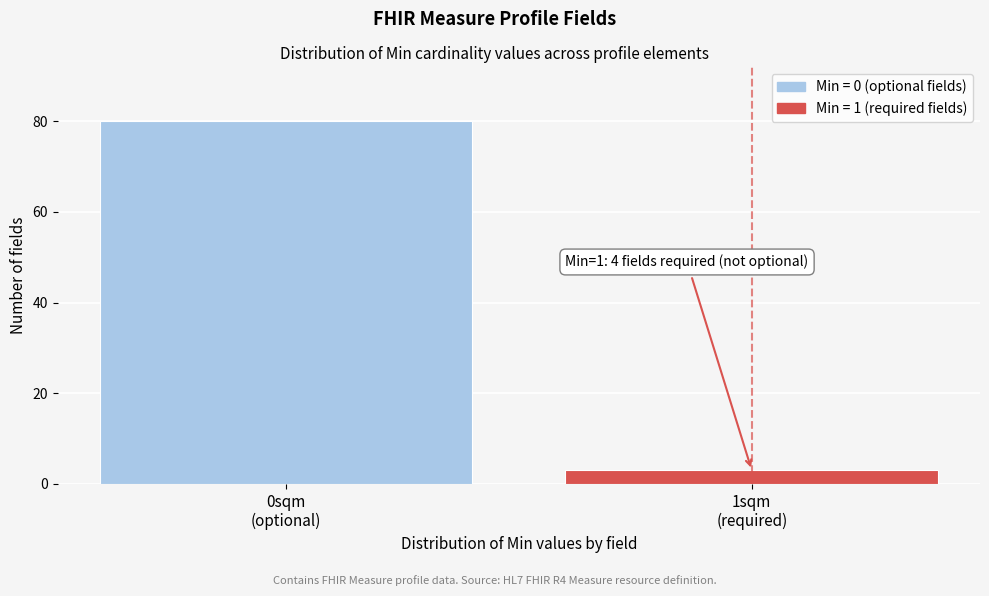

Reading right to left, extract all data points from this chart.

3	80